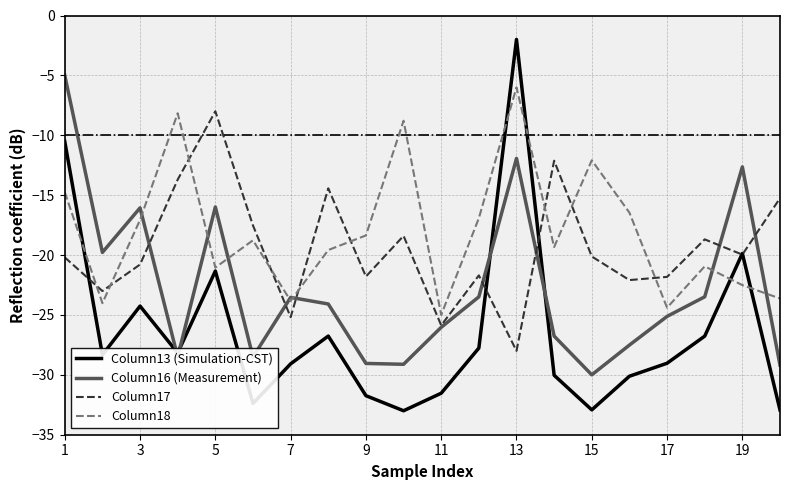

What is the sum of all Column18 values?

-361.6